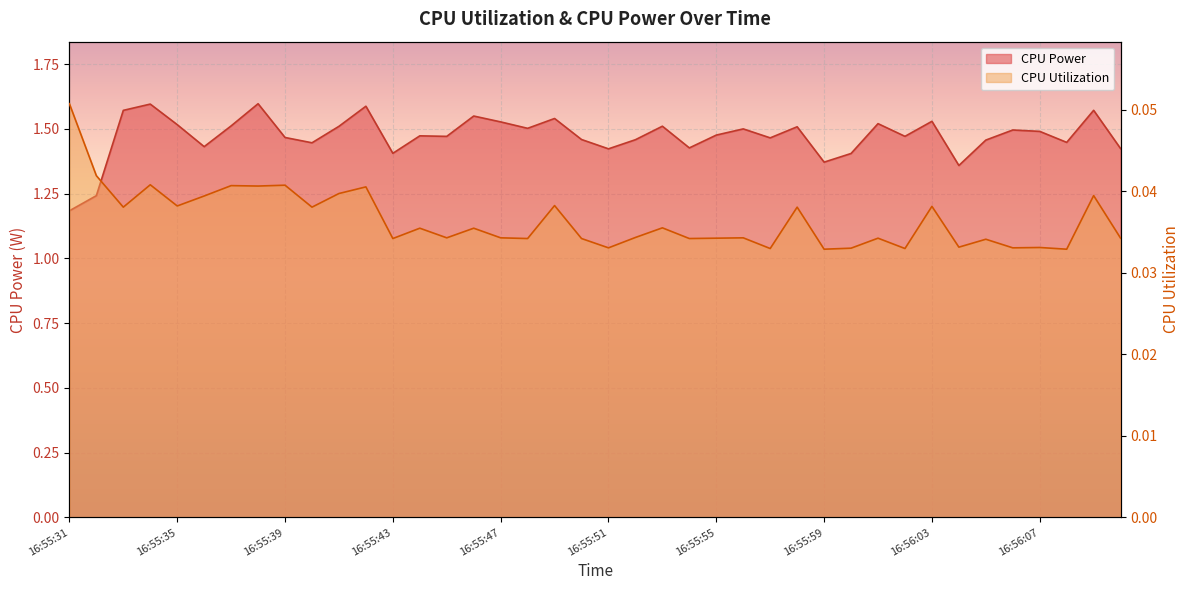

Which series has the largest total across all categories?

CPU Power